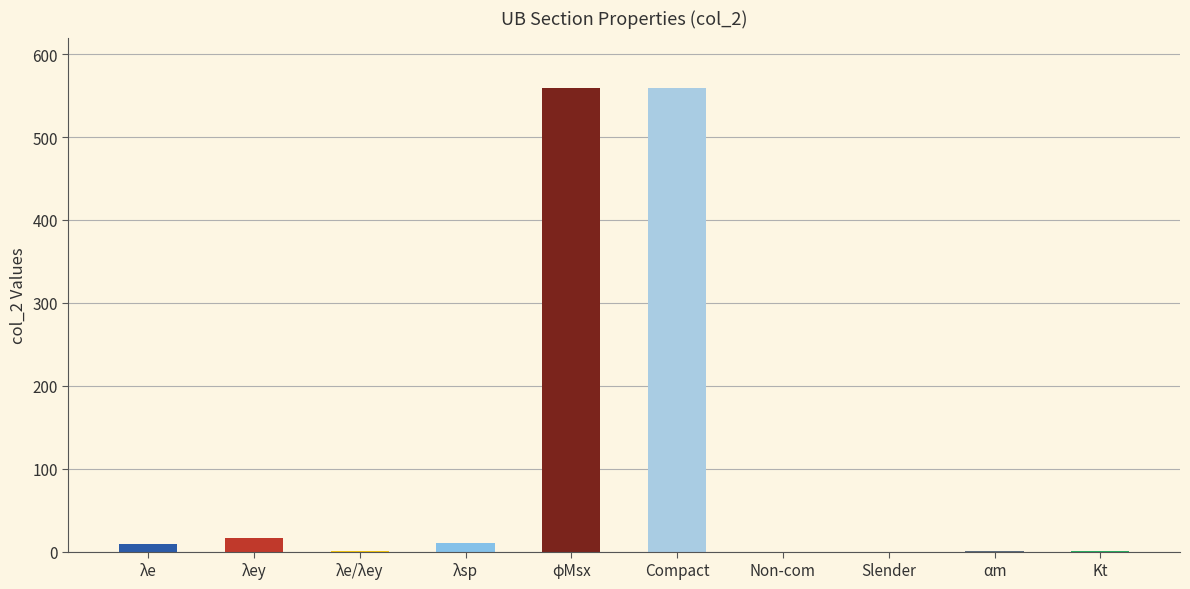

What is the sum of the values at αm and Slender?

1.0